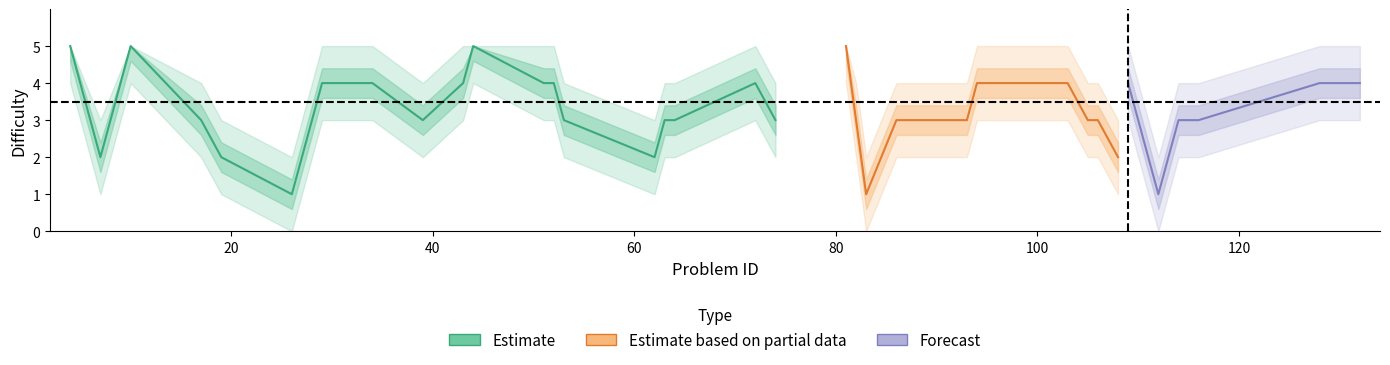

What is the lowest value of the Difficulty series?

1.0